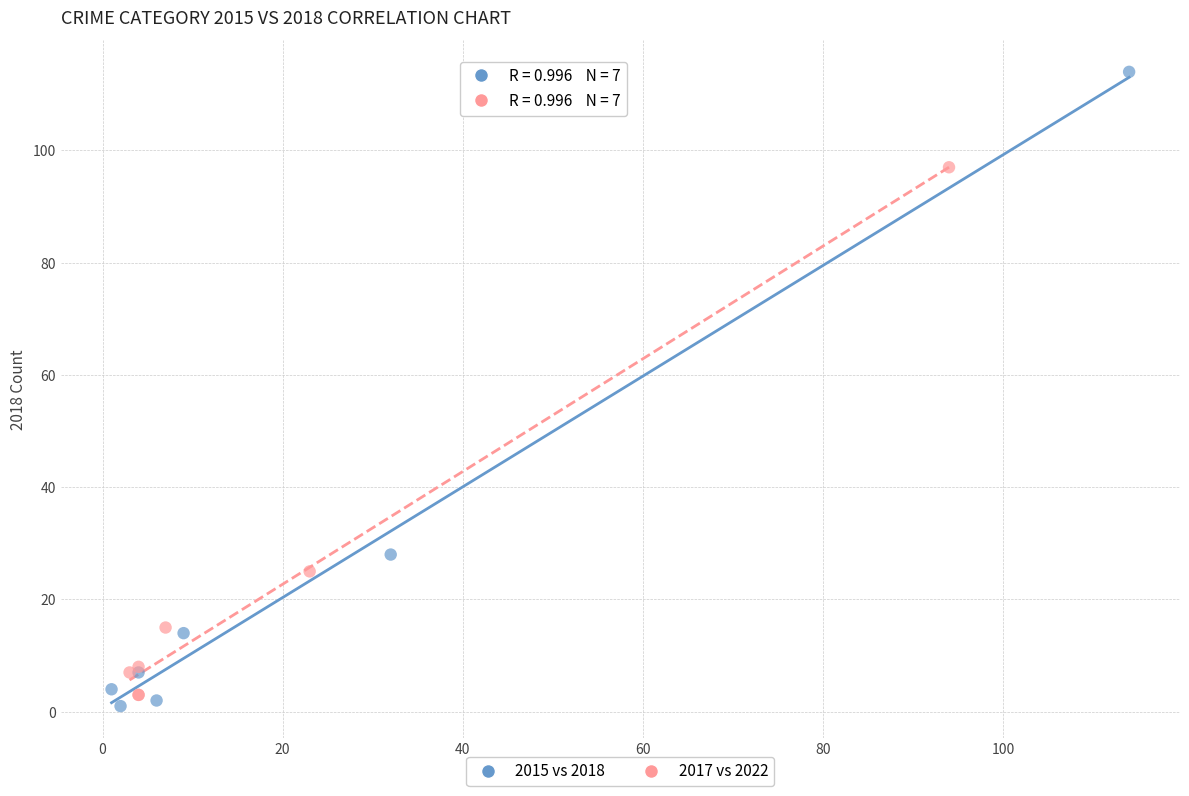

Which series contains the highest Y value?

2015 vs 2018